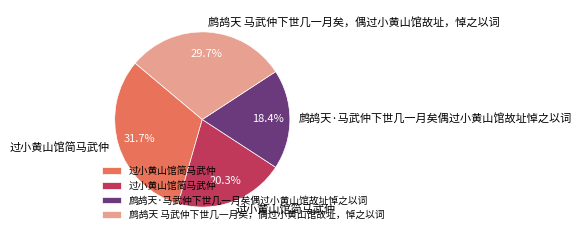

Is there any slice that represents more than half of the pie?

No